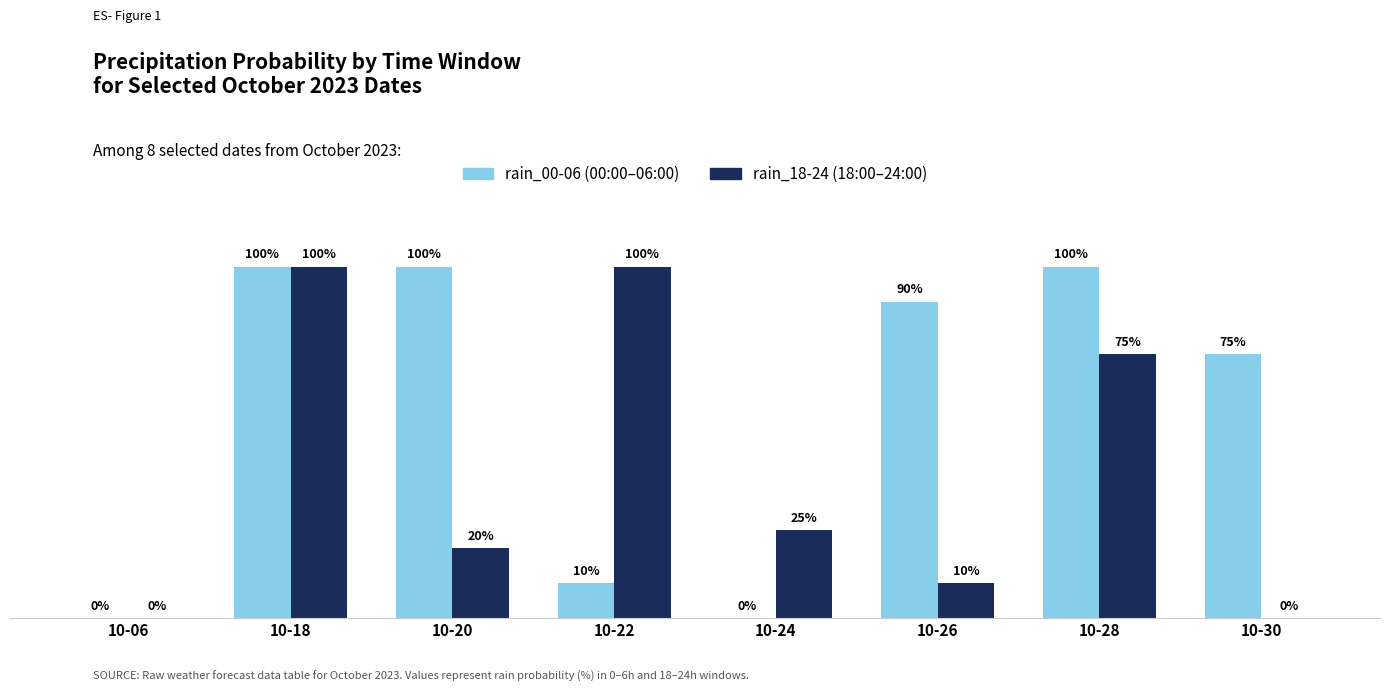

At which category is the sum across all series the highest?

10-18